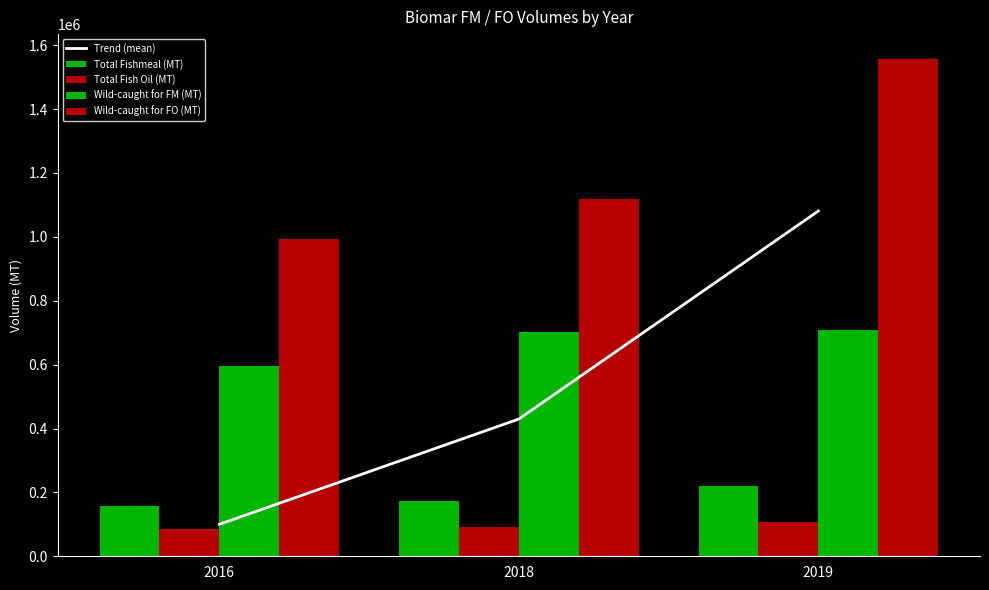

What is the sum of the Trend (mean) values at 2019 and 2018?

1510503.0